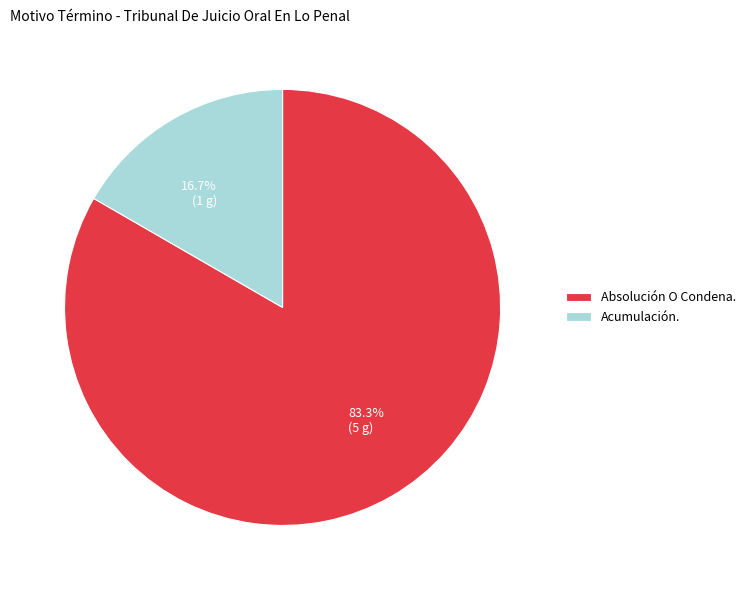

Do Acumulación. and Absolución O Condena. together represent more than half of the pie?

Yes